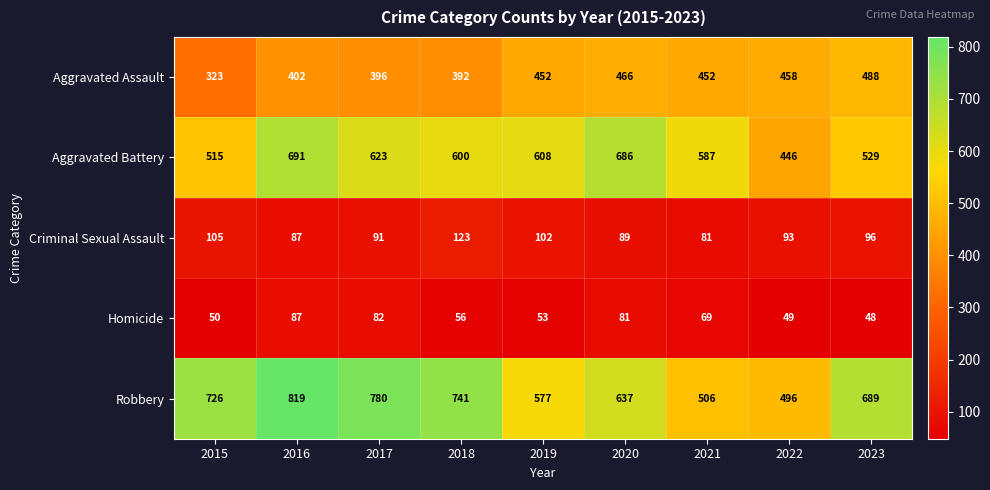

Count the number of categories in the chart.

9